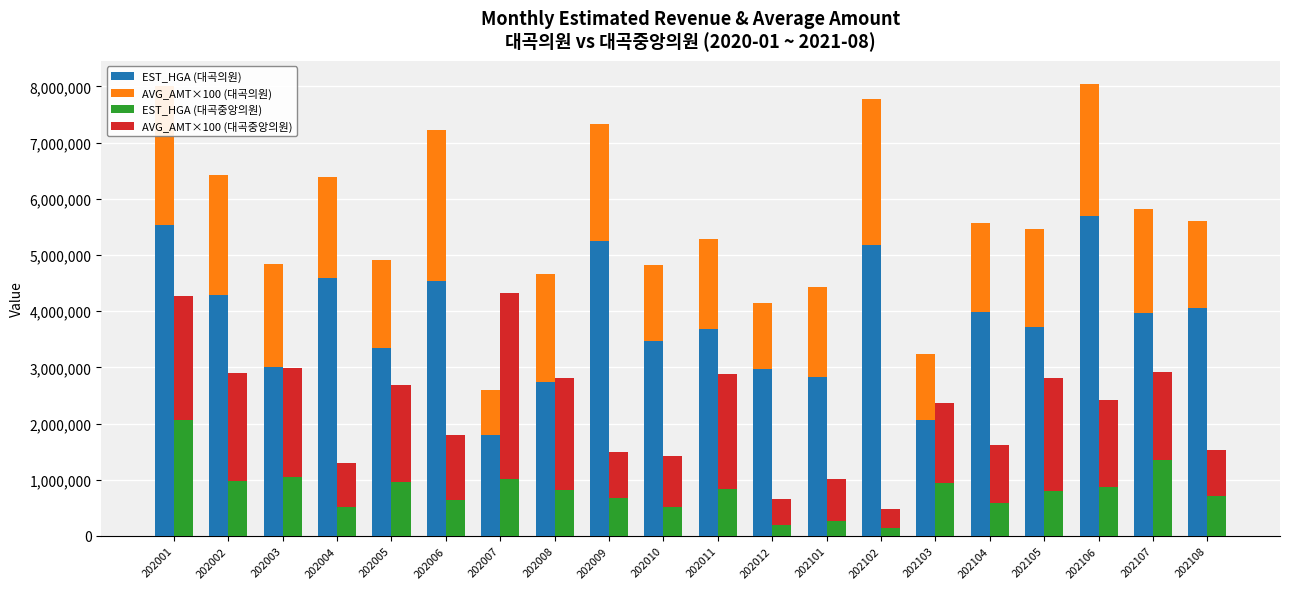

Reading right to left, list all the values displayed in this chart.

EST_HGA (대곡의원): 4051918	3961185	5697989	3721447	3992077	2069458	5174844	2837408	2969072	3678070	3478515	5244306	2738586	1801735	4546056	3340863	4599318	3013800	4282285	5528808
AVG_AMT×100 (대곡의원): 1551200	1857600	2354800	1743200	1586300	1166700	2611000	1586900	1179000	1603400	1349800	2079400	1916400	799500	2682700	1570000	1797600	1834200	2145900	2481600
EST_HGA (대곡중앙의원): 703905	1343969	865064	808638	580853	943586	137686	263917	191773	832403	513955	671593	813574	1019233	647984	958906	512588	1057306	978843	2061646
AVG_AMT×100 (대곡중앙의원): 825300	1575000	1560900	1996300	1038200	1416200	340000	742900	468800	2043800	911800	820000	1997500	3310000	1145500	1722700	789200	1939100	1920000	2212800